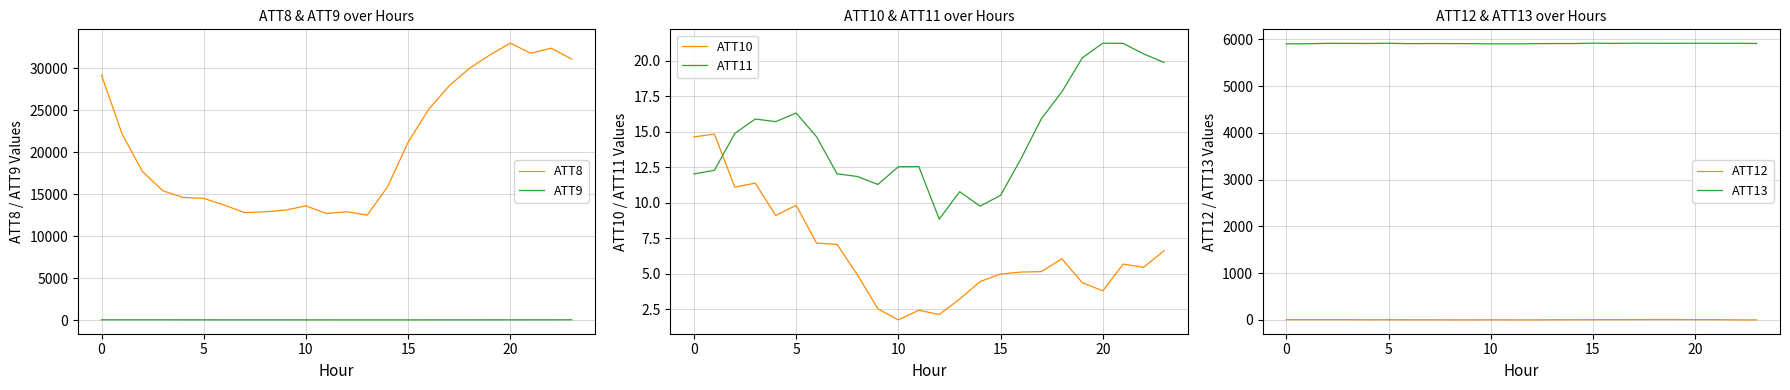

True or false: ATT8 and ATT9 intersect in this chart.

False